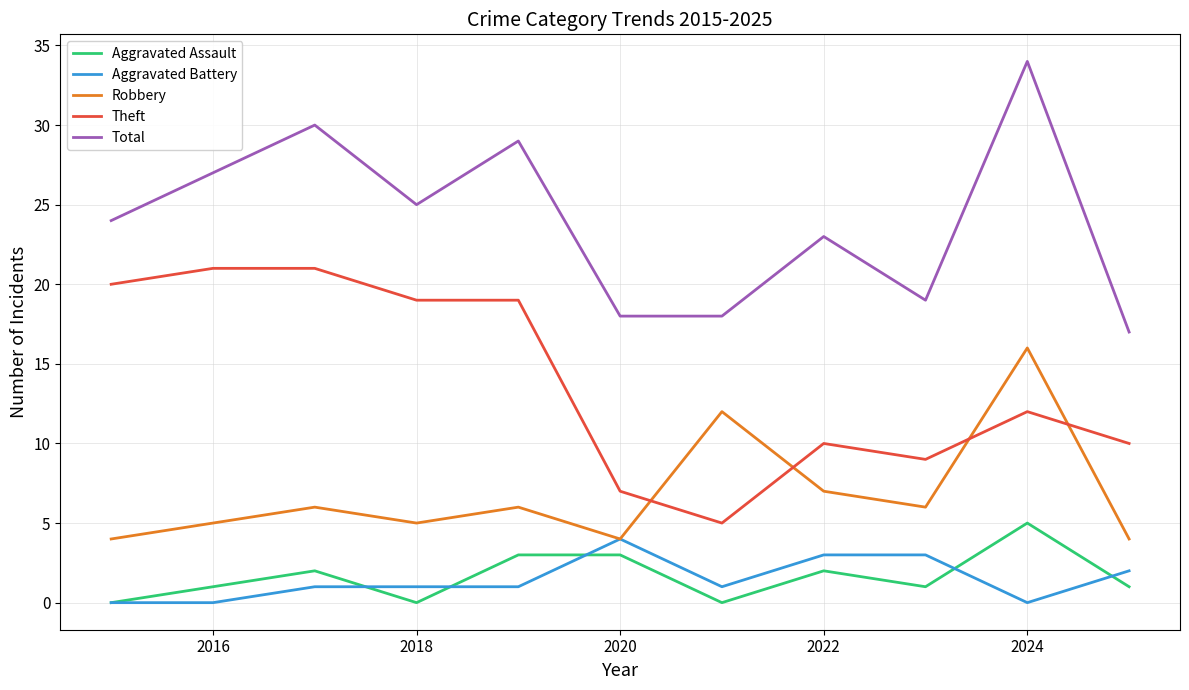

Which series has the largest total across all categories?

Total